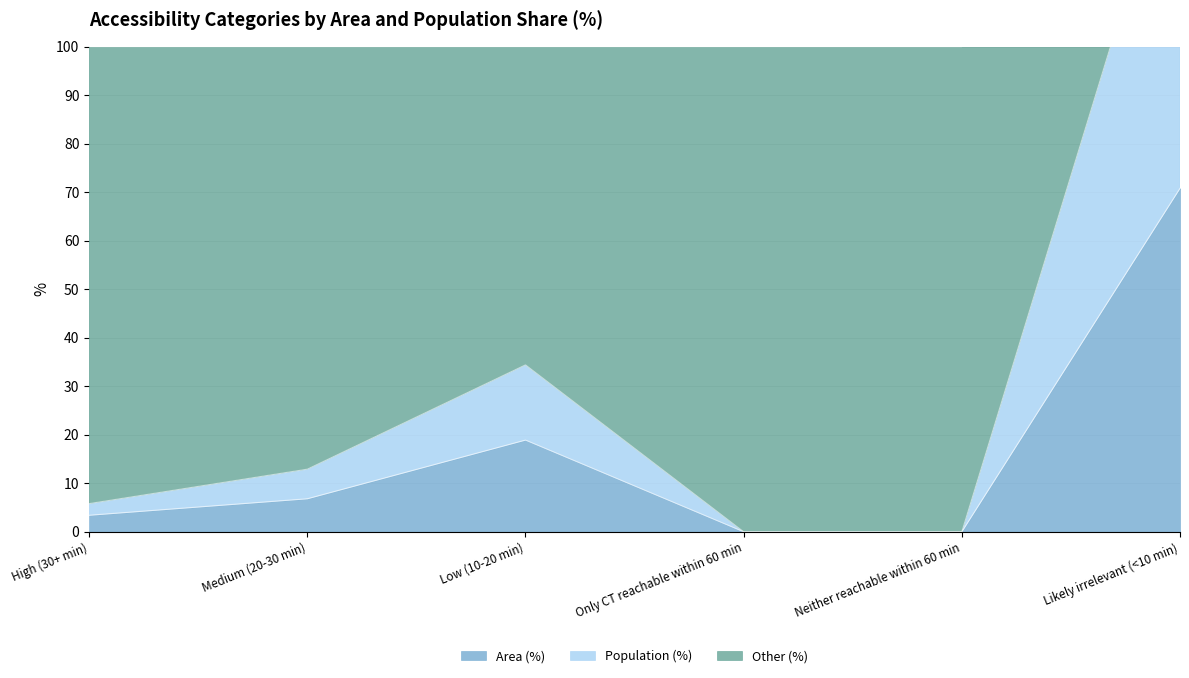

True or false: Area (%) and Population (%) cross at least once.

False